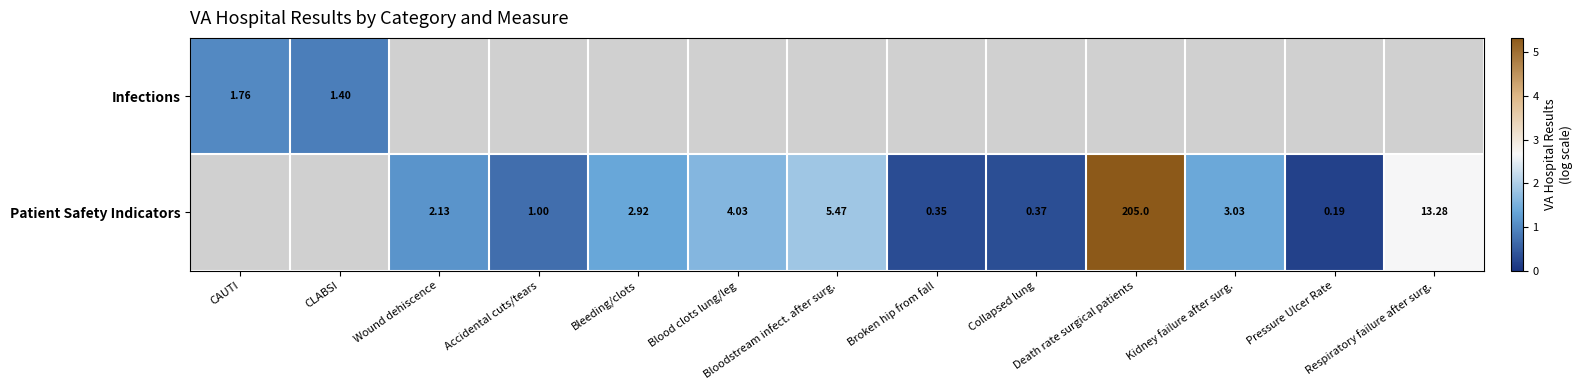

Which series changed the most between Broken hip from fall and Collapsed lung?

Patient Safety Indicators